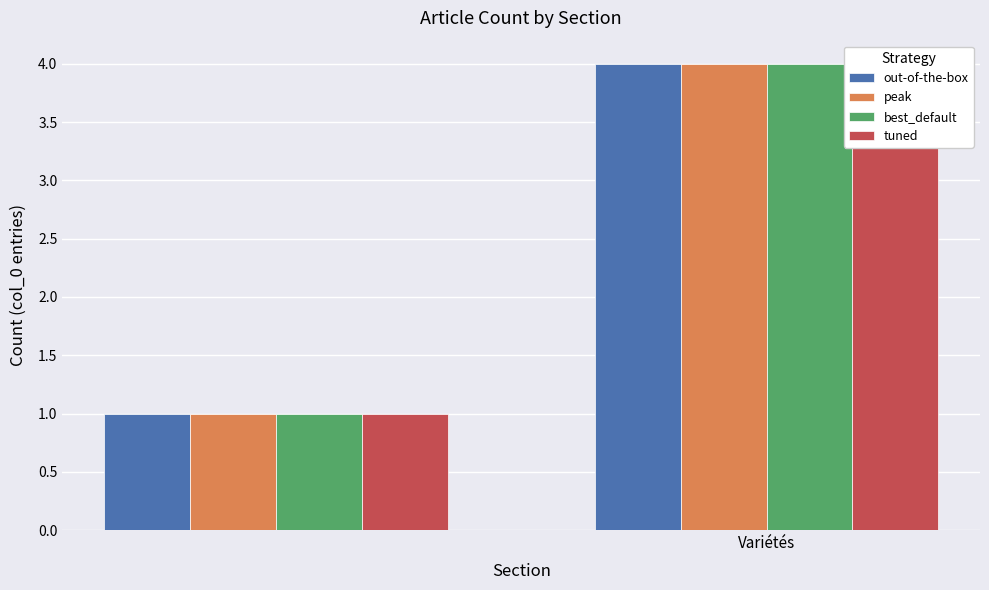

At how many categories does at least one series exceed 3?

1